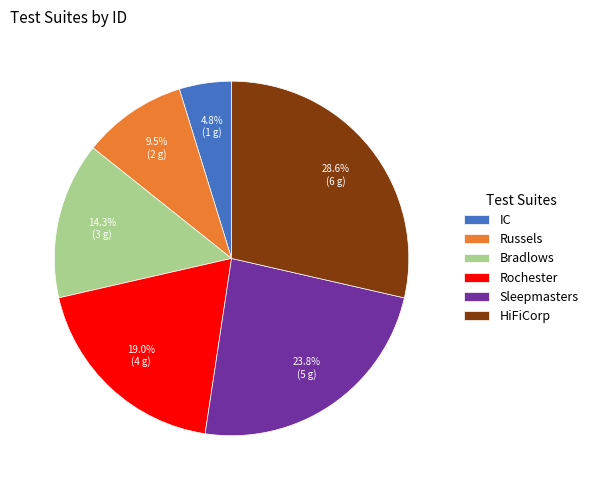

To the nearest percent, what percentage of the pie is Bradlows?

14%